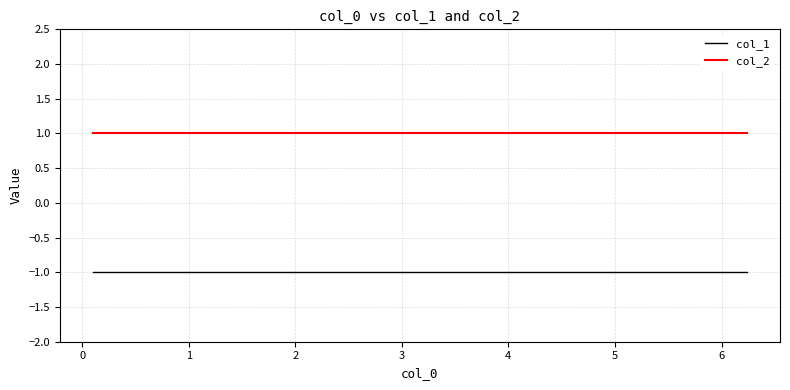

What are all the series names shown in the legend?

col_1, col_2